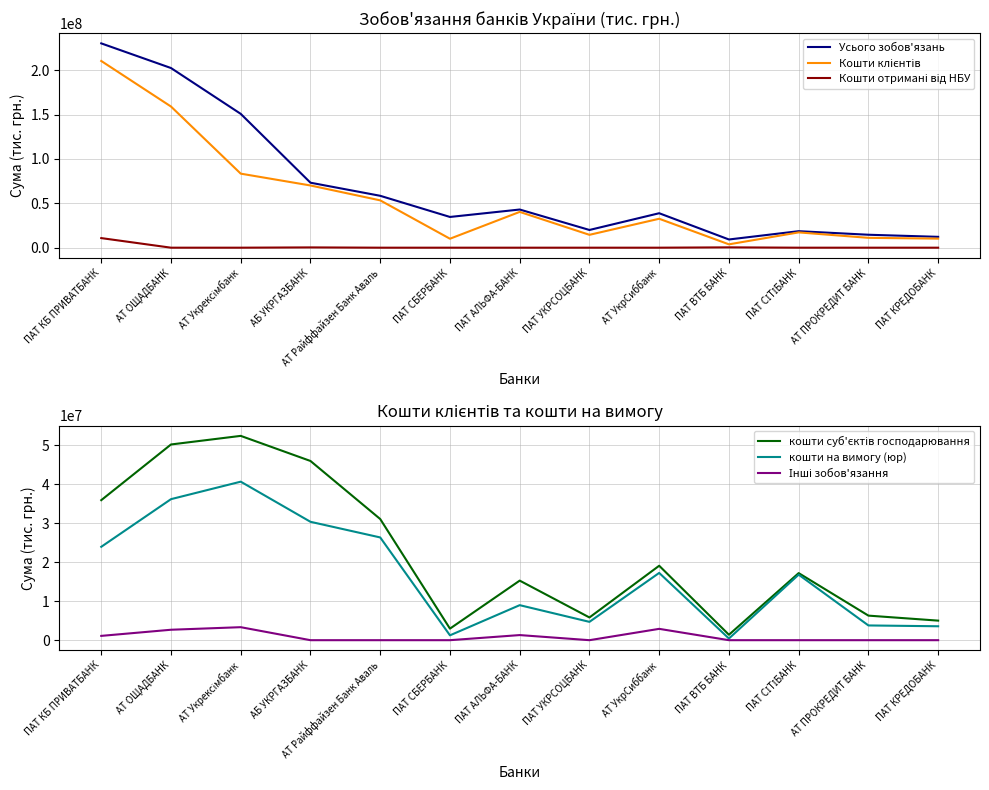

At which category does the chart reach its minimum across all series?

АТ ОЩАДБАНК